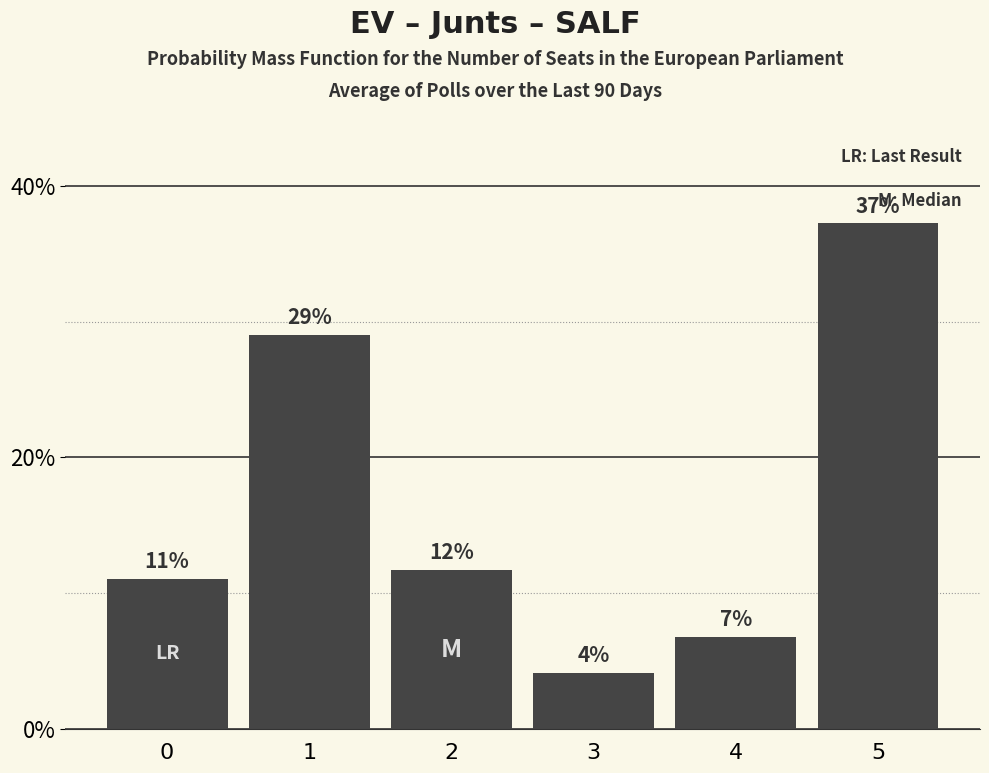

Which category has the lowest value across all series?

3